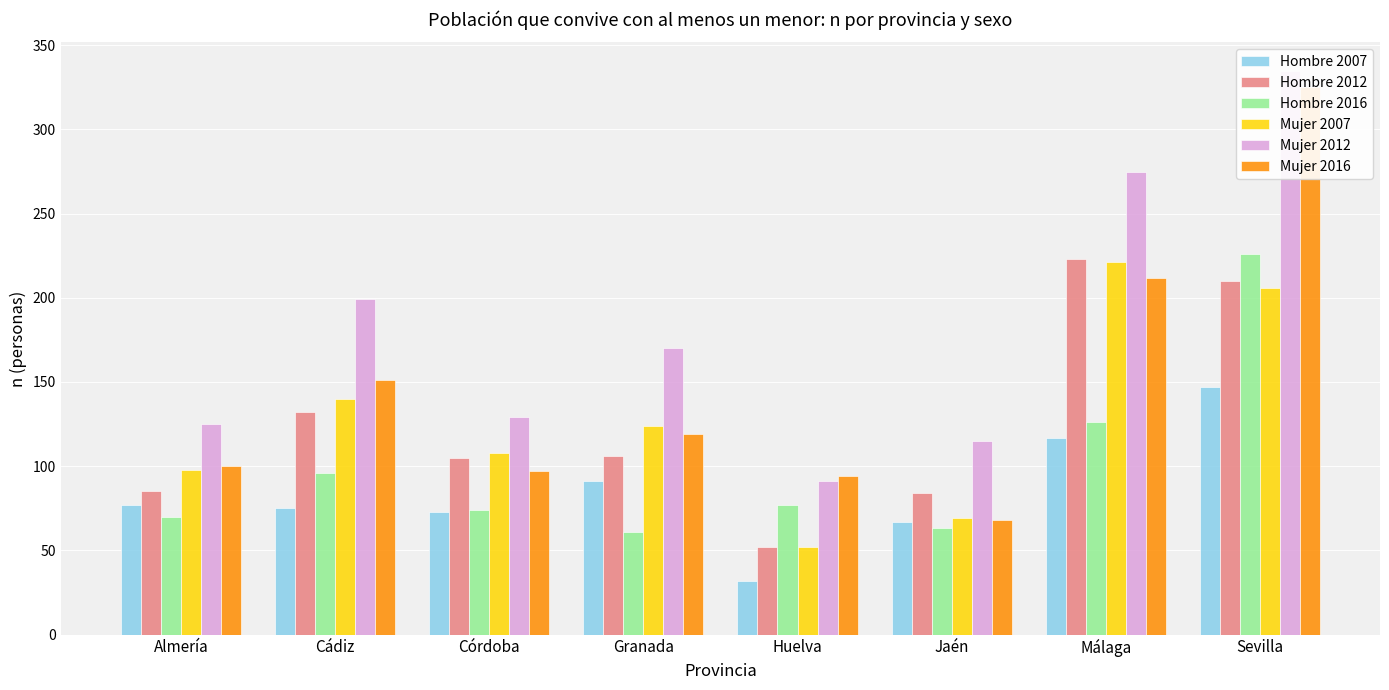

Which series has the largest range (max minus min)?

Mujer 2016